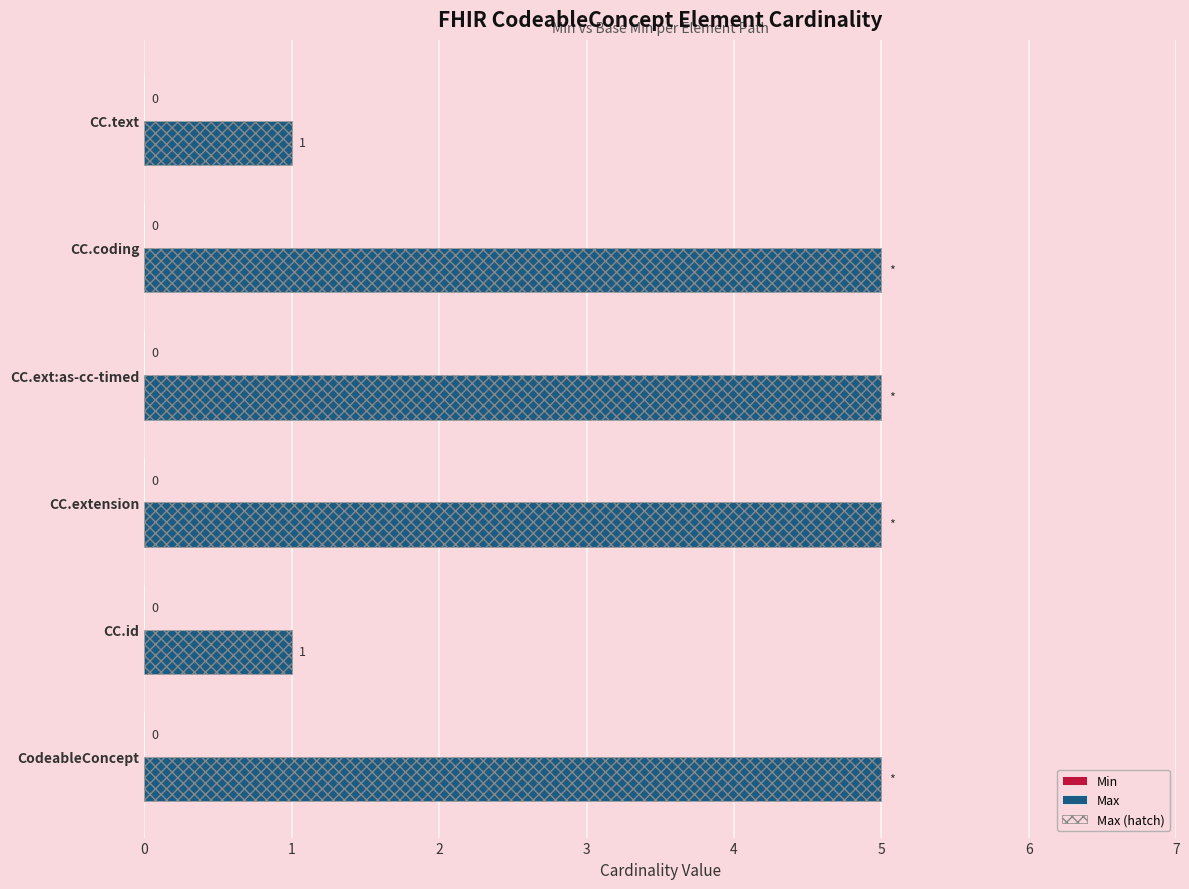

Which series changed the most between 0 and 3?

Max